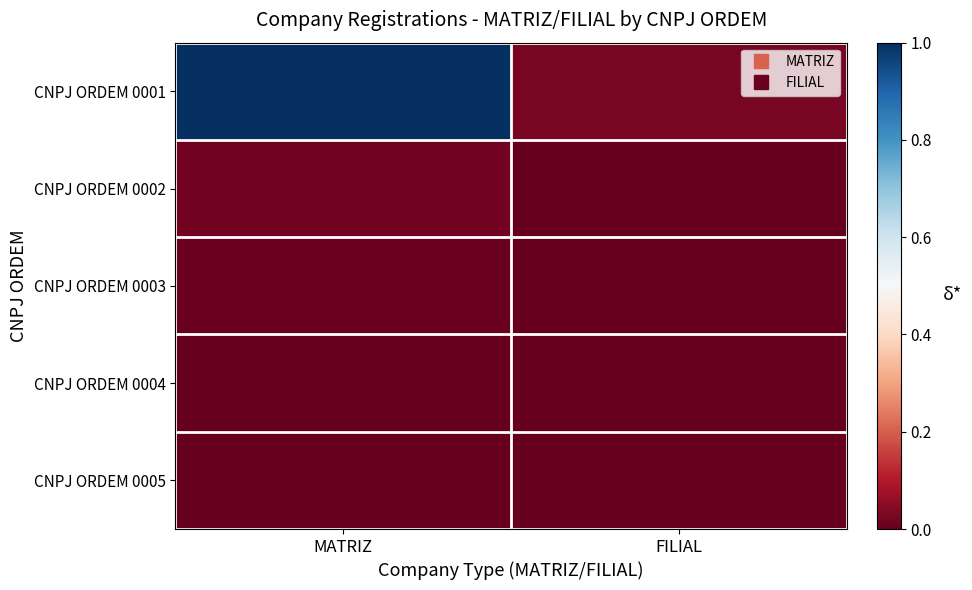

Between FILIAL and MATRIZ, which is larger?

MATRIZ